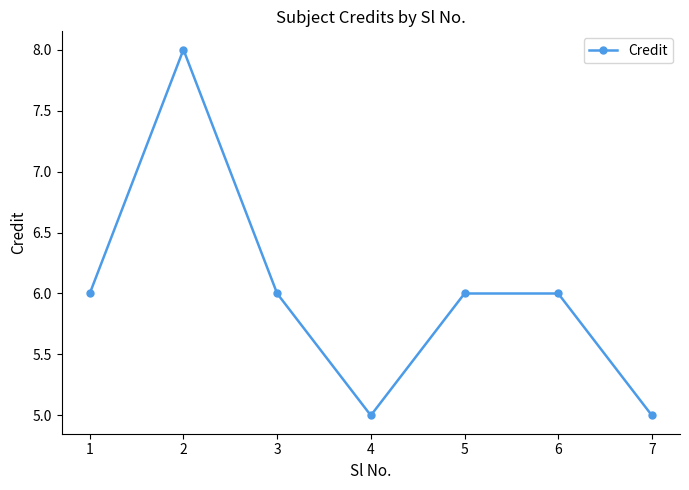

Reading left to right, extract all data points from this chart.

6	8	6	5	6	6	5